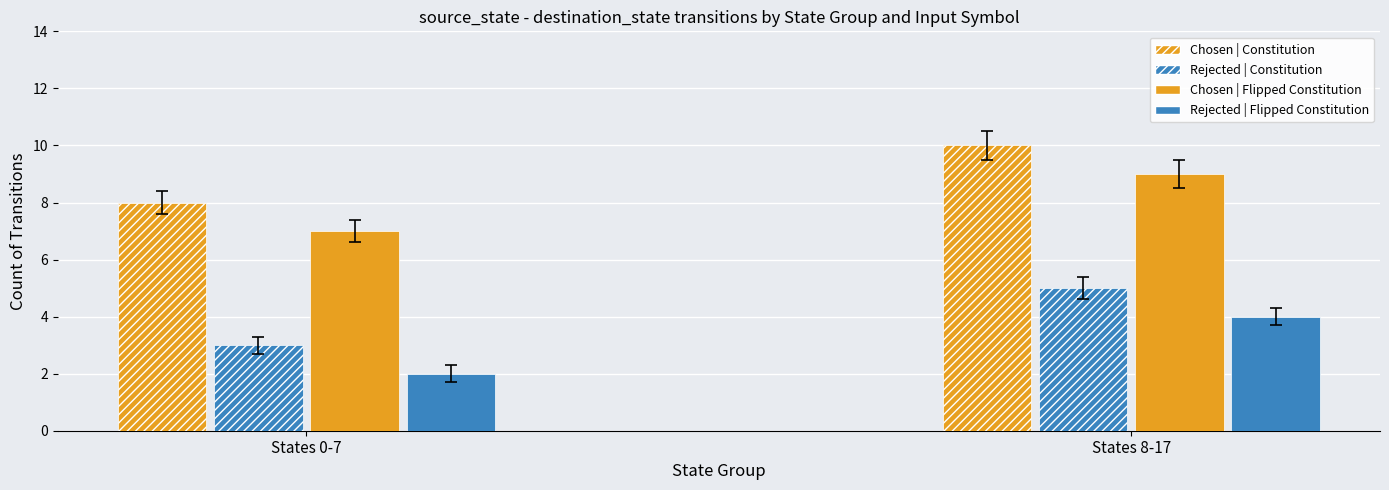

At which label is Rejected | Flipped Constitution closest to 3?

States 0-7